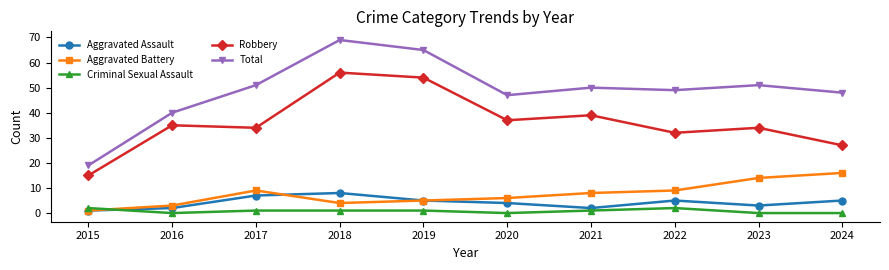

The Criminal Sexual Assault series shows 0 at 2024. True or false?

True